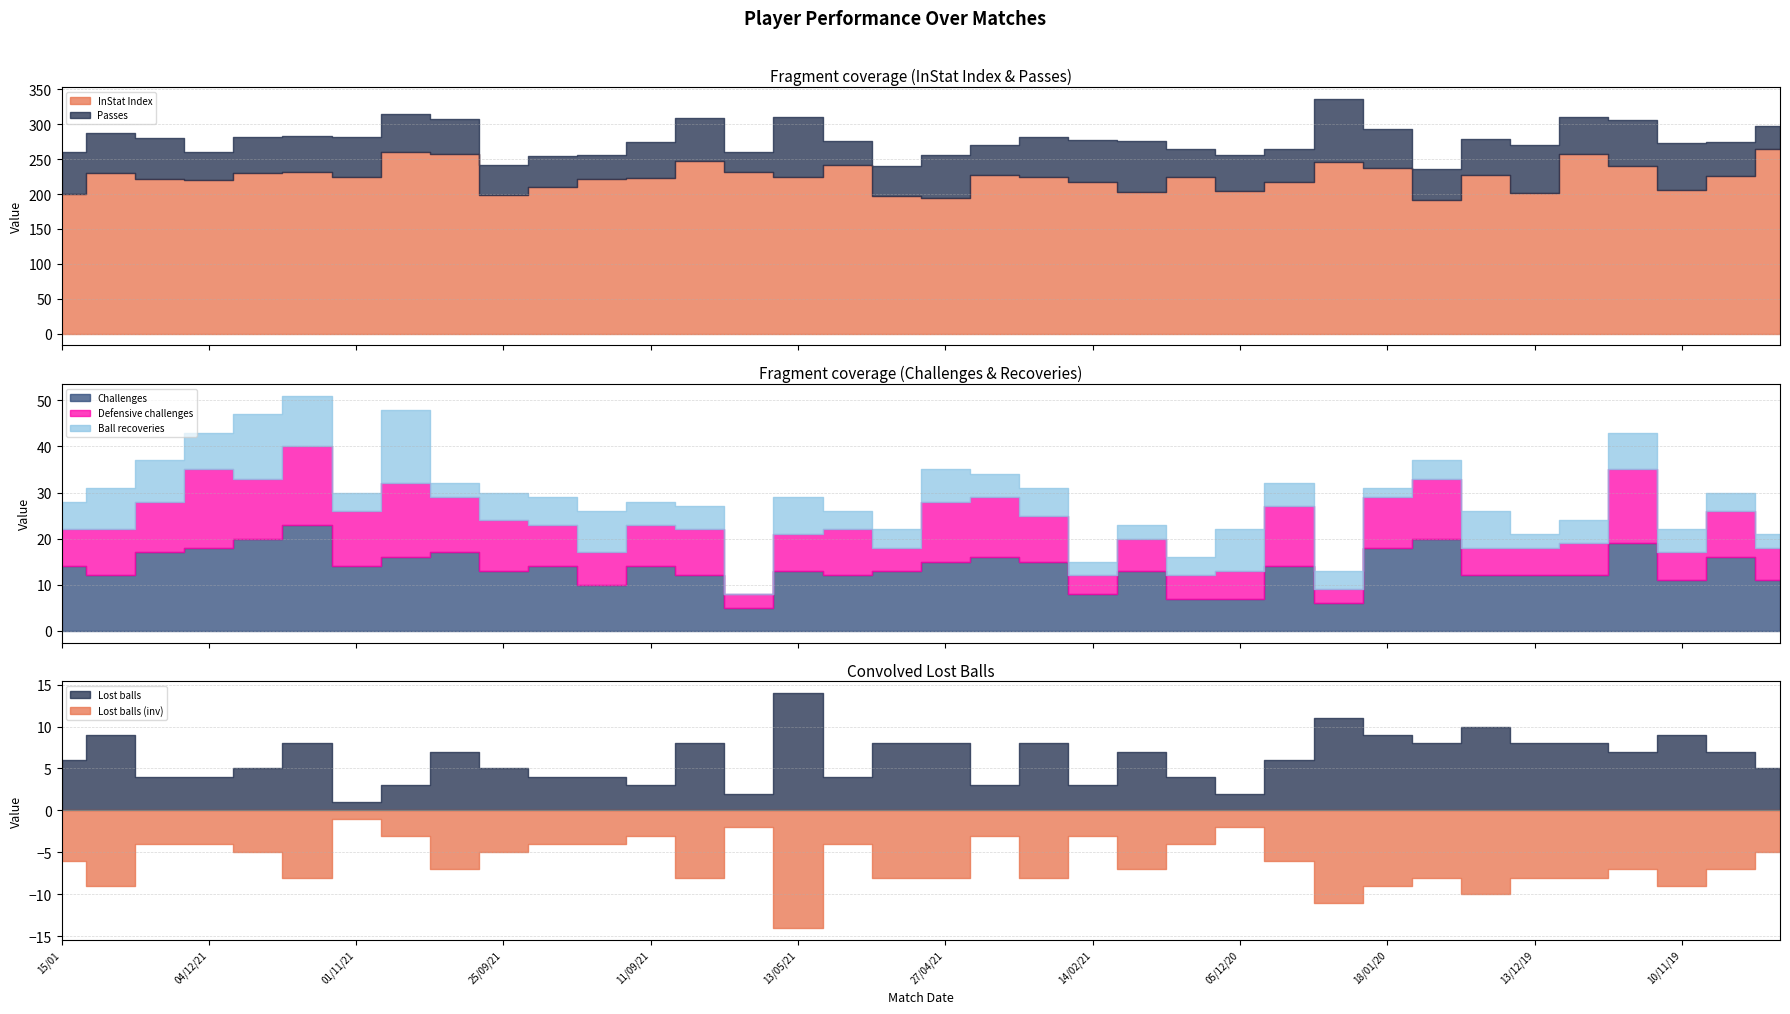

After their last crossing, which series has the higher values: Ball recoveries or Defensive challenges?

Defensive challenges